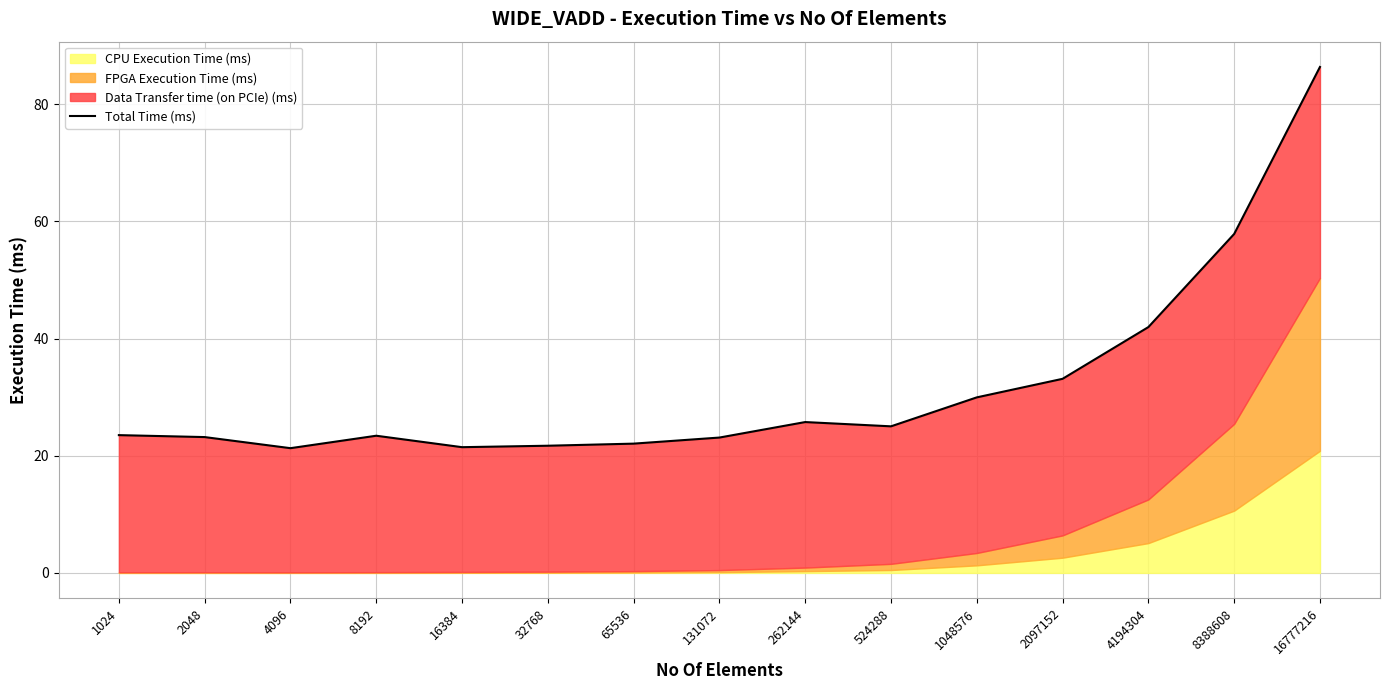

Where is the first local minimum?

4096